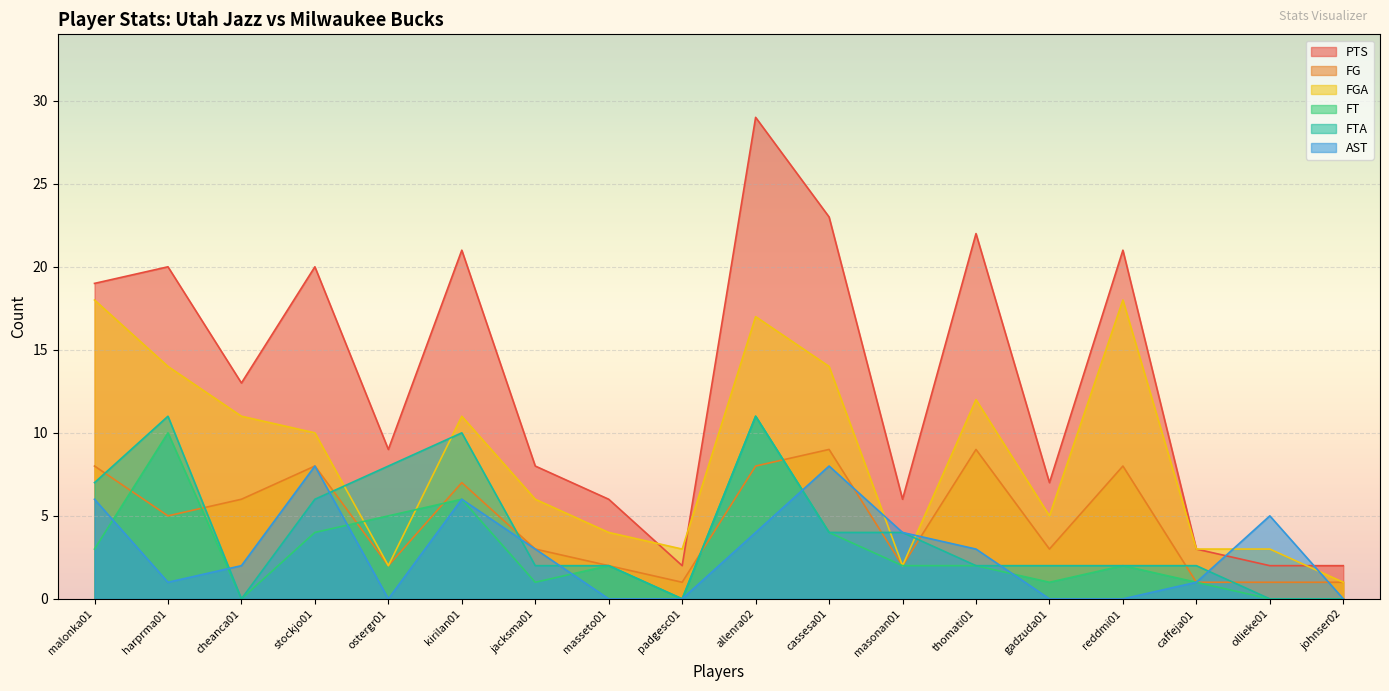

Reading right to left, transcribe all the data shown in this chart.

PTS: 2	2	3	21	7	22	6	23	29	2	6	8	21	9	20	13	20	19
FG: 1	1	1	8	3	9	2	9	8	1	2	3	7	2	8	6	5	8
FGA: 1	3	3	18	5	12	2	14	17	3	4	6	11	2	10	11	14	18
FT: 0	0	1	2	1	2	2	4	11	0	2	1	6	5	4	0	10	3
FTA: 0	0	2	2	2	2	4	4	11	0	2	2	10	8	6	0	11	7
AST: 0	5	1	0	0	3	4	8	4	0	0	3	6	0	8	2	1	6